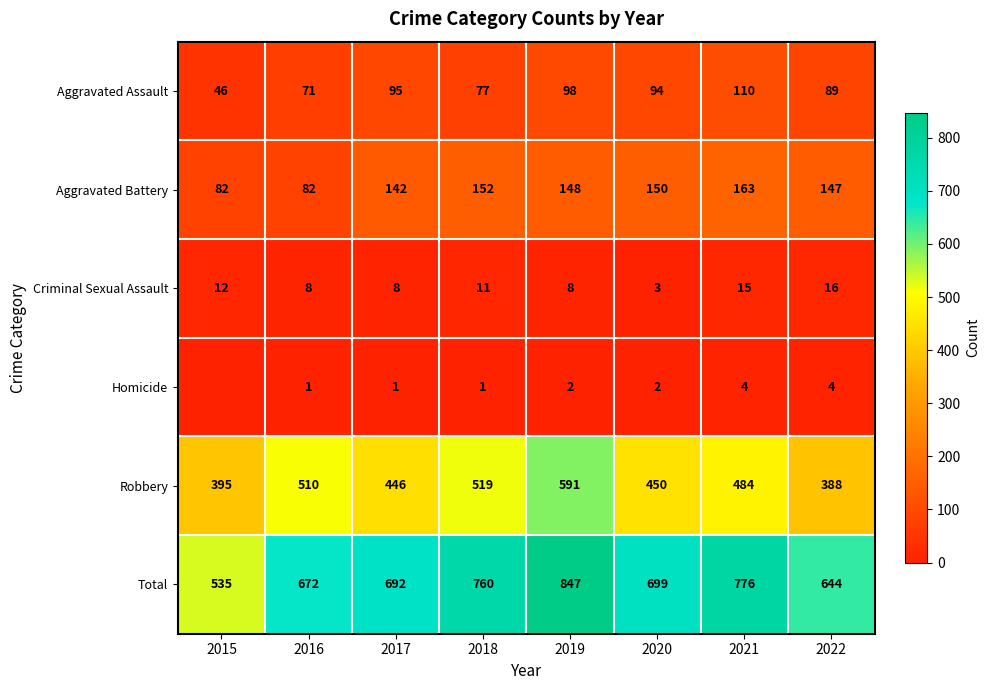

True or false: Robbery has a value of 519 at 2018.

True